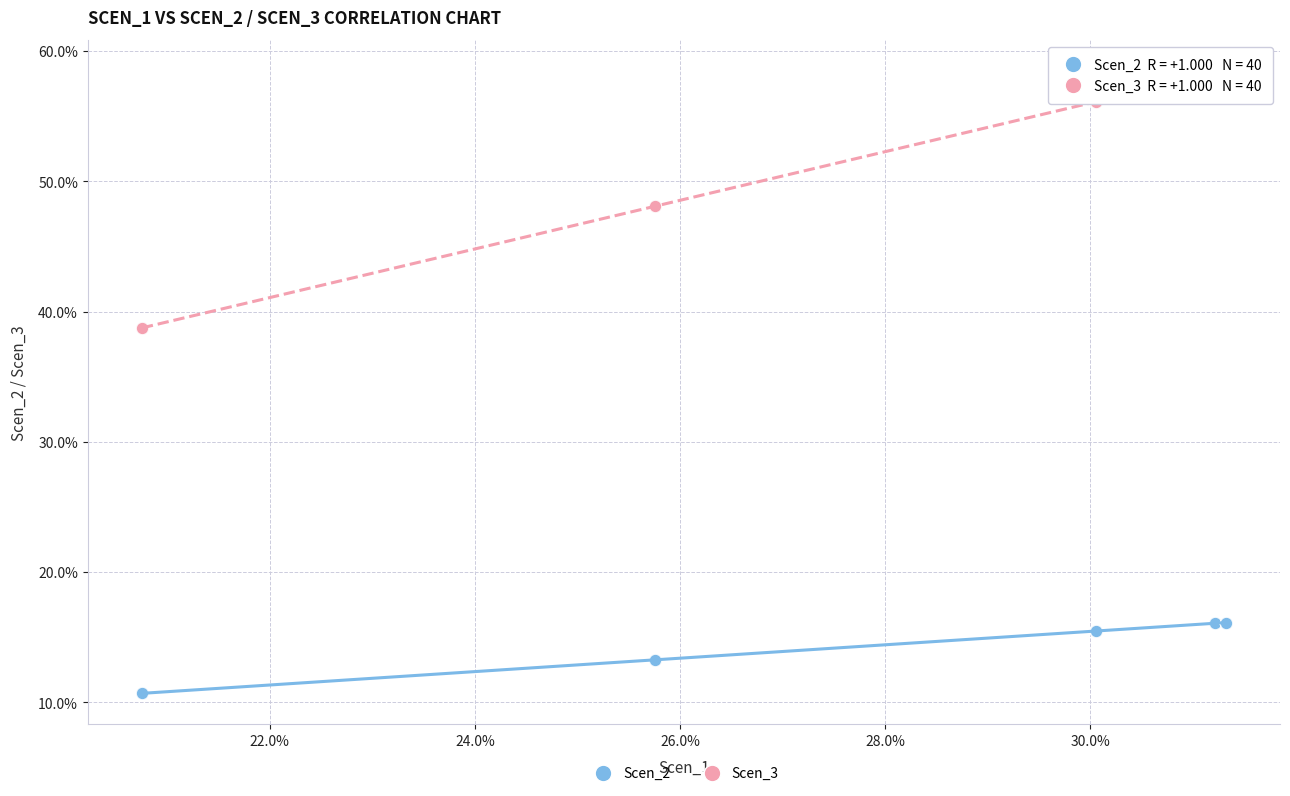

What are all the series names shown in the legend?

Scen_2, Scen_3